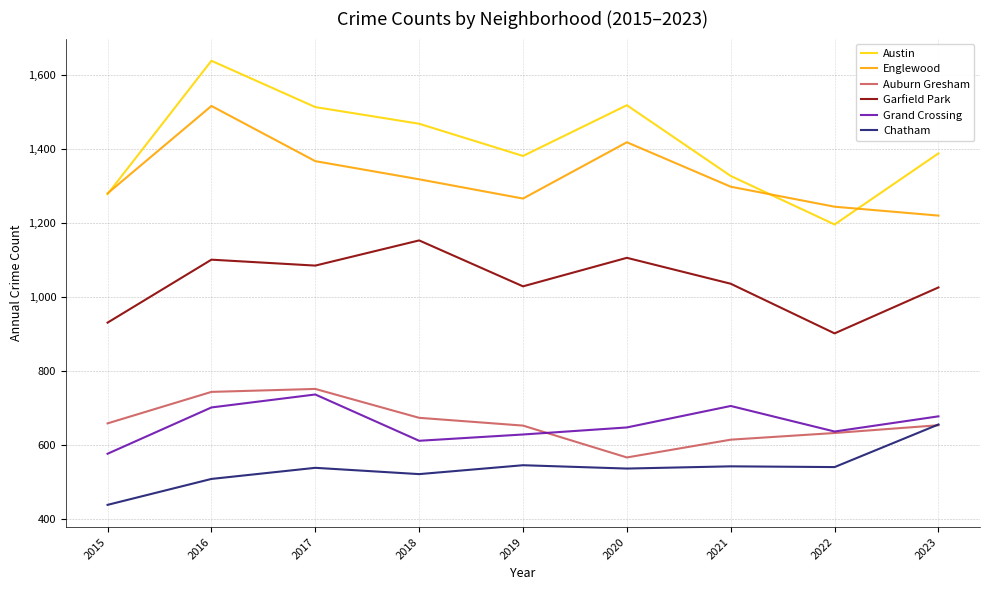

Read the Grand Crossing value at 2016, to the nearest 10.

700